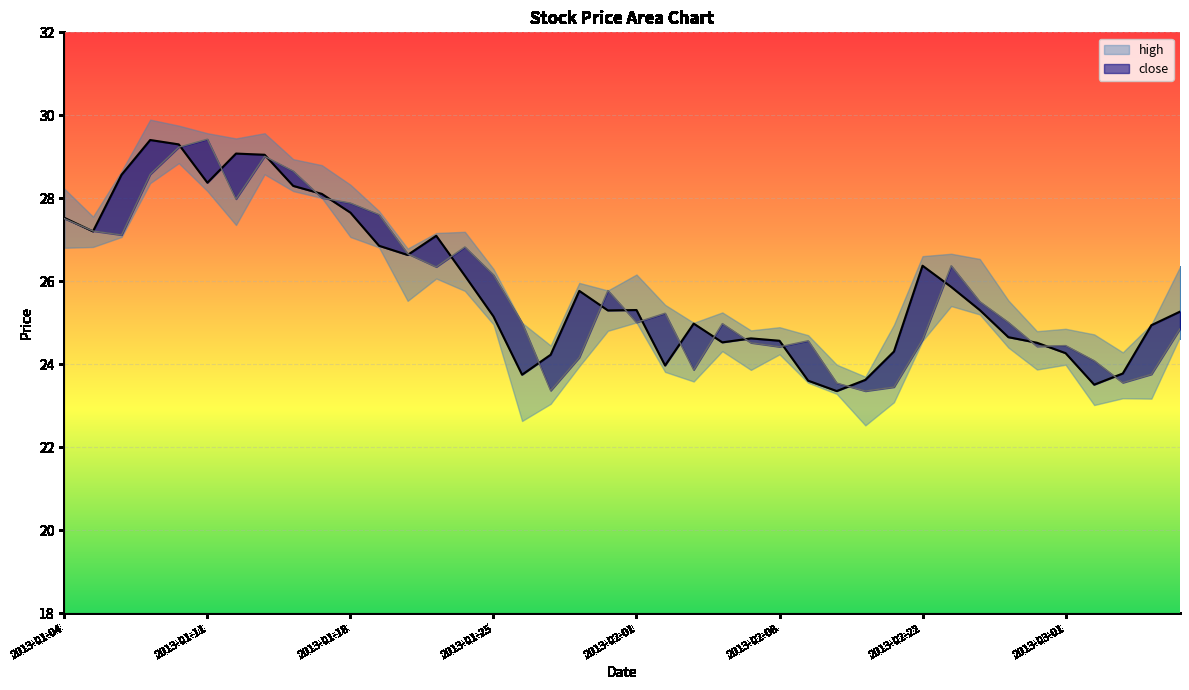

At how many categories does at least one series exceed 24?

37